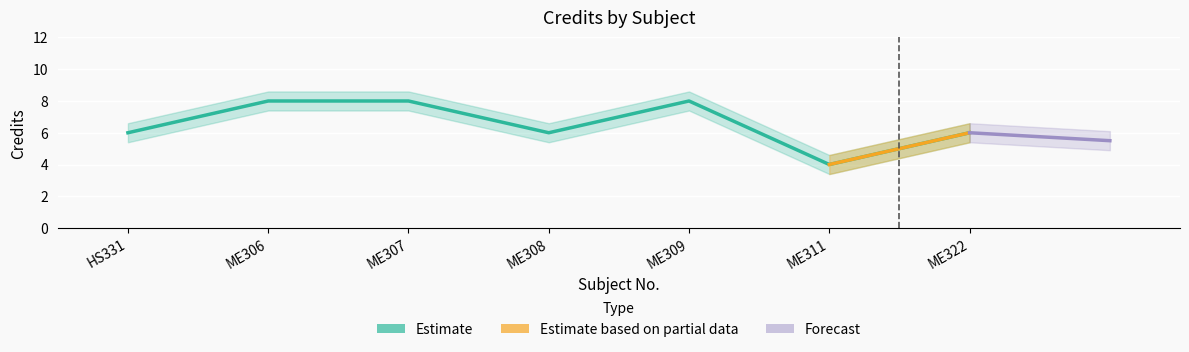

What is the sum of all values?

46